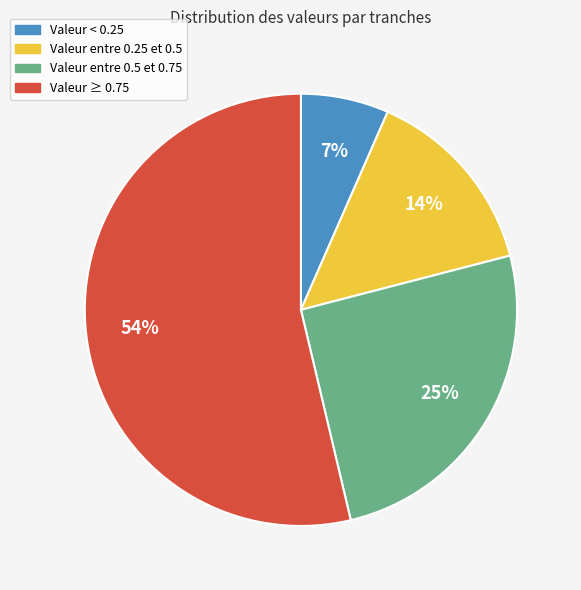

To the nearest percent, what is the difference between the largest and smallest slice percentages?

47%